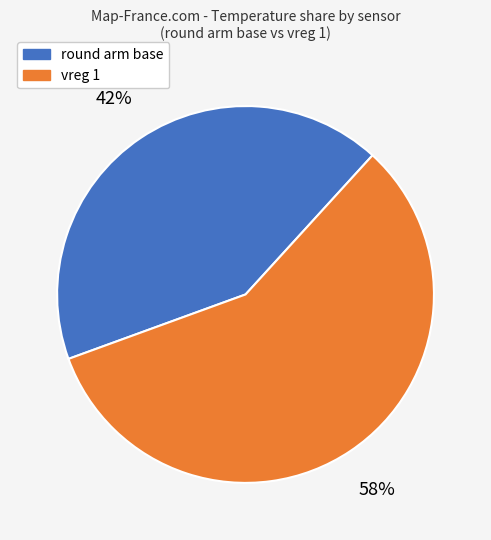

Is there a majority slice in this chart?

Yes